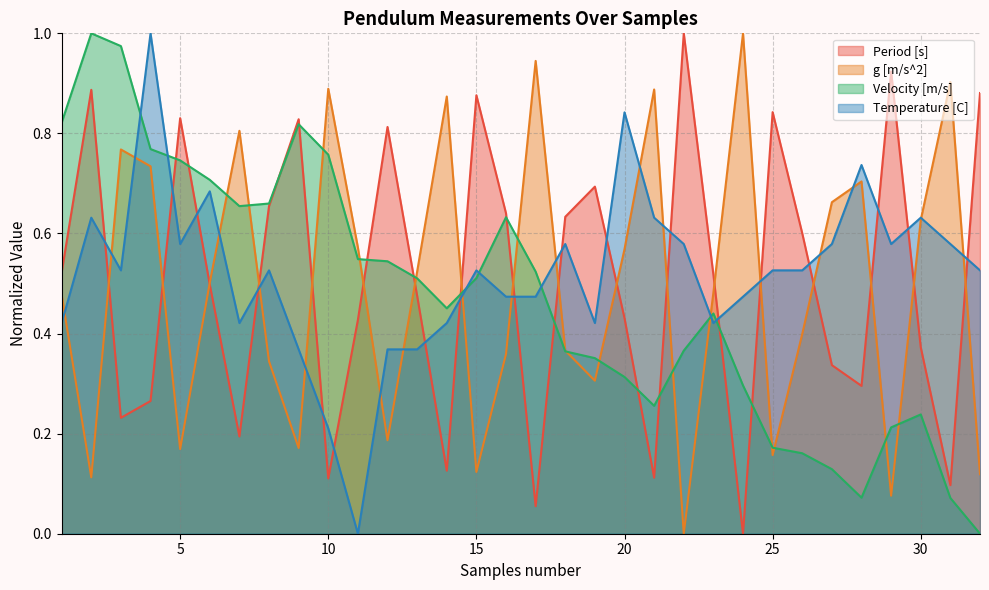

Reading left to right, list all the values displayed in this chart.

Period [s]: 1=0.5	2=0.9	3=0.2	4=0.3	5=0.8	6=0.5	7=0.2	8=0.7	9=0.8	10=0.1	11=0.4	12=0.8	13=0.5	14=0.1	15=0.9	16=0.6	17=0.1	18=0.6	19=0.7	20=0.4	21=0.1	22=1.0	23=0.5	24=0.0	25=0.8	26=0.6	27=0.3	28=0.3	29=0.9	30=0.4	31=0.1	32=0.9
g [m/s^2]: 1=0.5	2=0.1	3=0.8	4=0.7	5=0.2	6=0.5	7=0.8	8=0.3	9=0.2	10=0.9	11=0.6	12=0.2	13=0.5	14=0.9	15=0.1	16=0.4	17=0.9	18=0.4	19=0.3	20=0.6	21=0.9	22=0.0	23=0.5	24=1.0	25=0.2	26=0.4	27=0.7	28=0.7	29=0.1	30=0.6	31=0.9	32=0.1
Velocity [m/s]: 1=0.8	2=1.0	3=1.0	4=0.8	5=0.7	6=0.7	7=0.7	8=0.7	9=0.8	10=0.8	11=0.5	12=0.5	13=0.5	14=0.5	15=0.5	16=0.6	17=0.5	18=0.4	19=0.4	20=0.3	21=0.3	22=0.4	23=0.4	24=0.3	25=0.2	26=0.2	27=0.1	28=0.1	29=0.2	30=0.2	31=0.1	32=0.0
Temperature [C]: 1=0.4	2=0.6	3=0.5	4=1.0	5=0.6	6=0.7	7=0.4	8=0.5	9=0.4	10=0.2	11=0.0	12=0.4	13=0.4	14=0.4	15=0.5	16=0.5	17=0.5	18=0.6	19=0.4	20=0.8	21=0.6	22=0.6	23=0.4	24=0.5	25=0.5	26=0.5	27=0.6	28=0.7	29=0.6	30=0.6	31=0.6	32=0.5